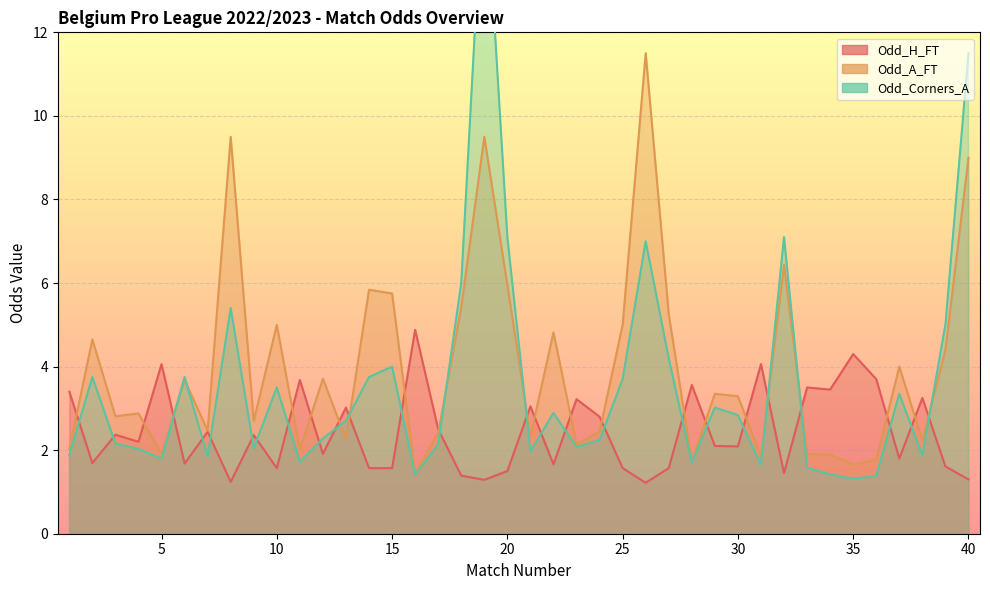

How many interior local valleys does the Odd_H_FT series have?

13